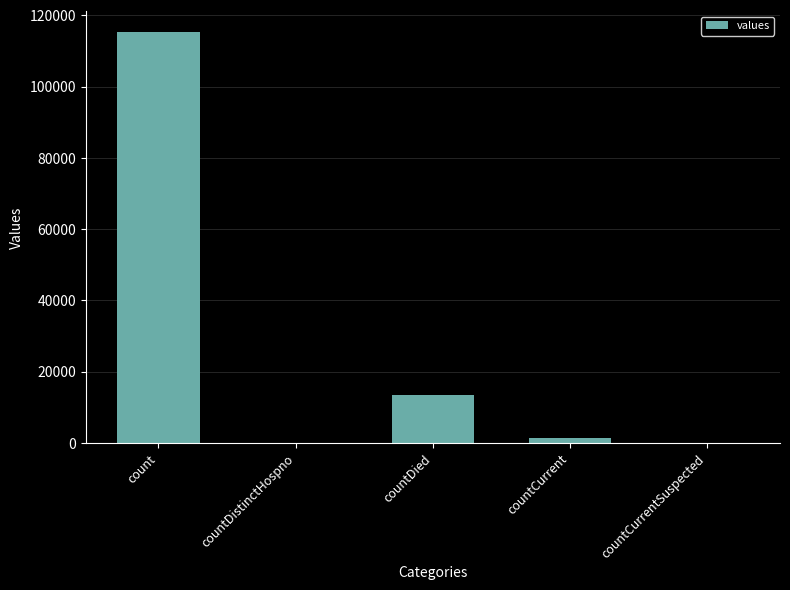

Count the number of categories in the chart.

5